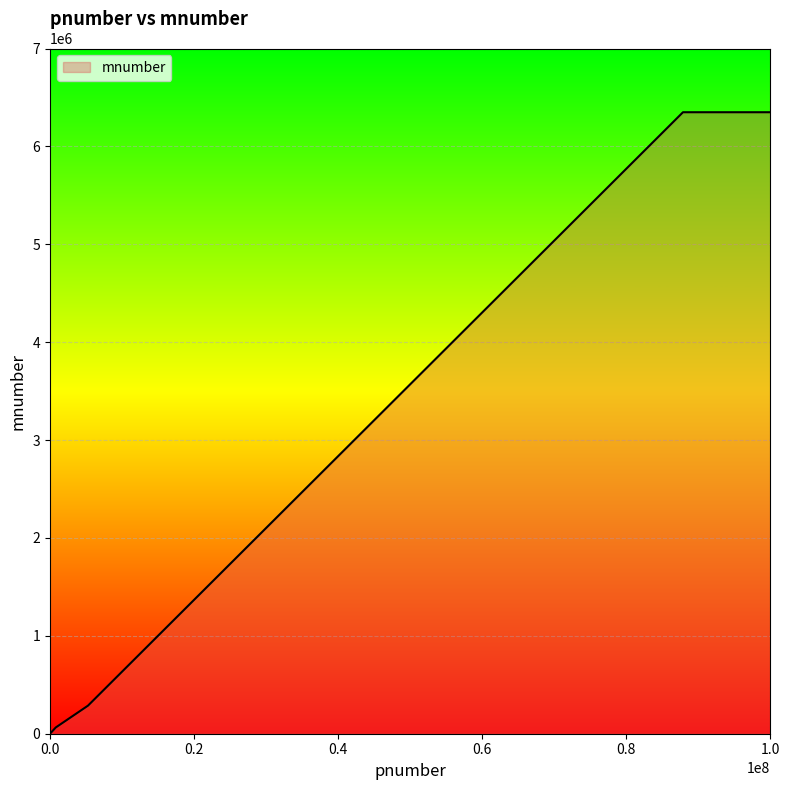

What is the difference between the maximum and second lowest values?

6285230